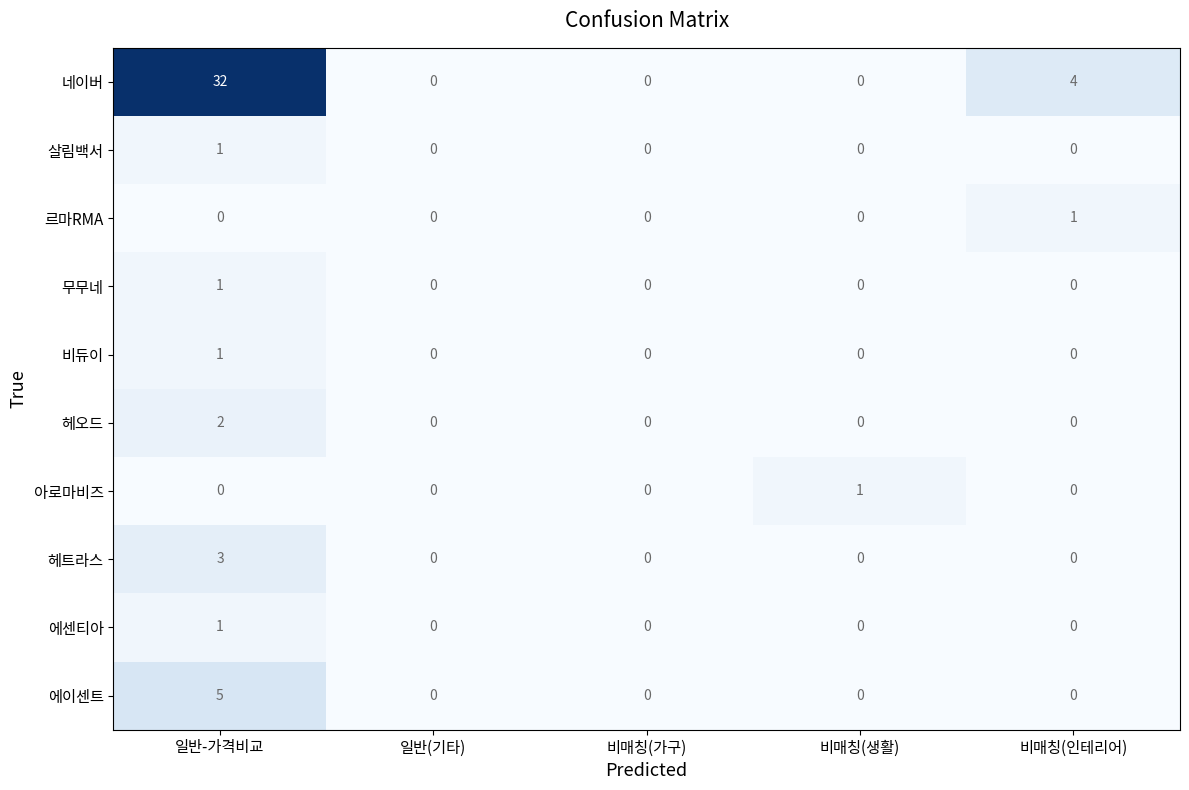

Which category has the highest value in the 살림백서 series?

일반-가격비교